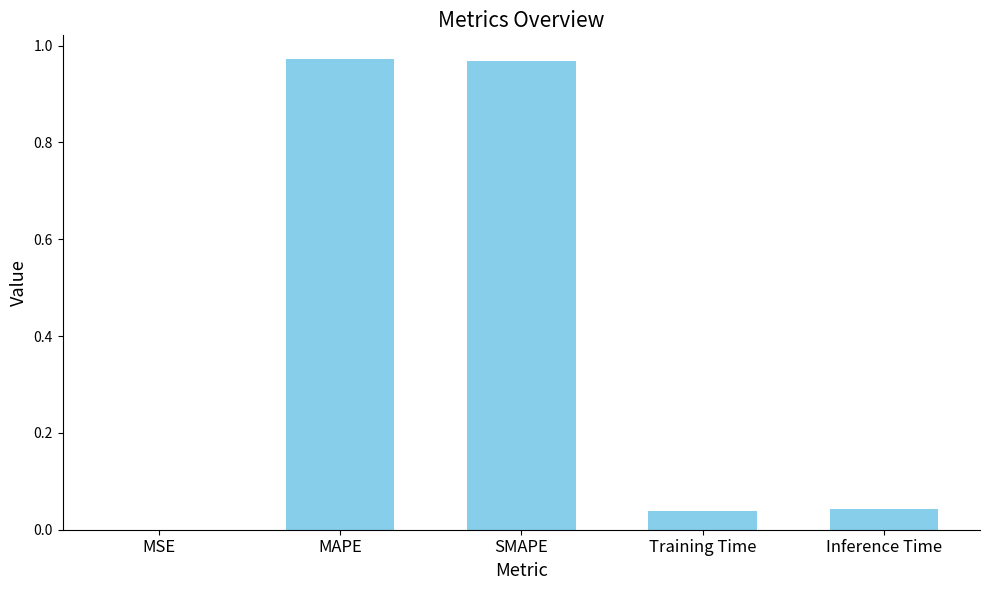

Is it true that the value at Inference Time is 0.0?

True